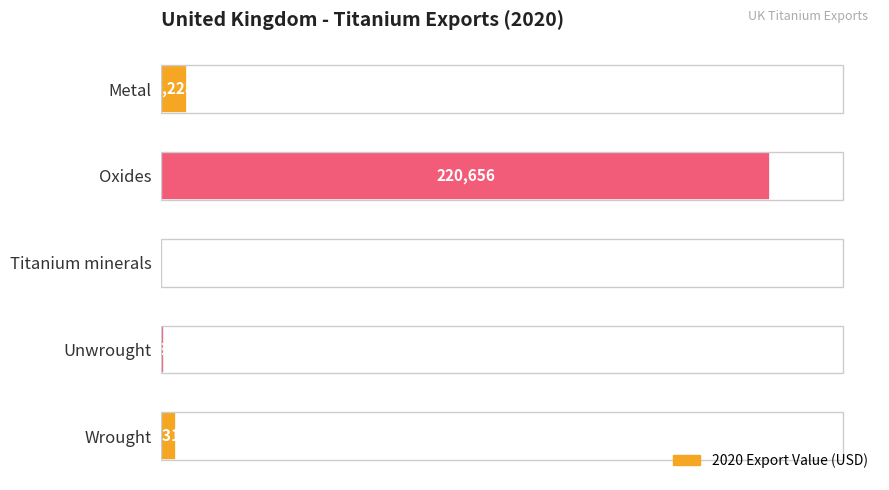

Which category has the highest value across all series?

Oxides